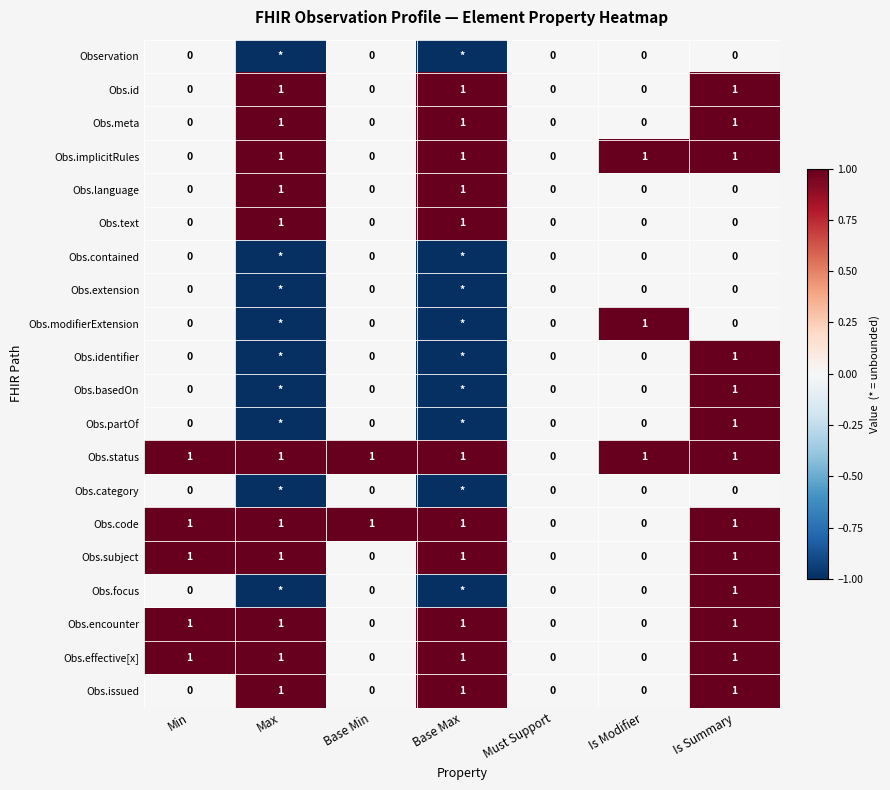

What is the difference between the maximum and minimum values in the Obs.subject series?

1